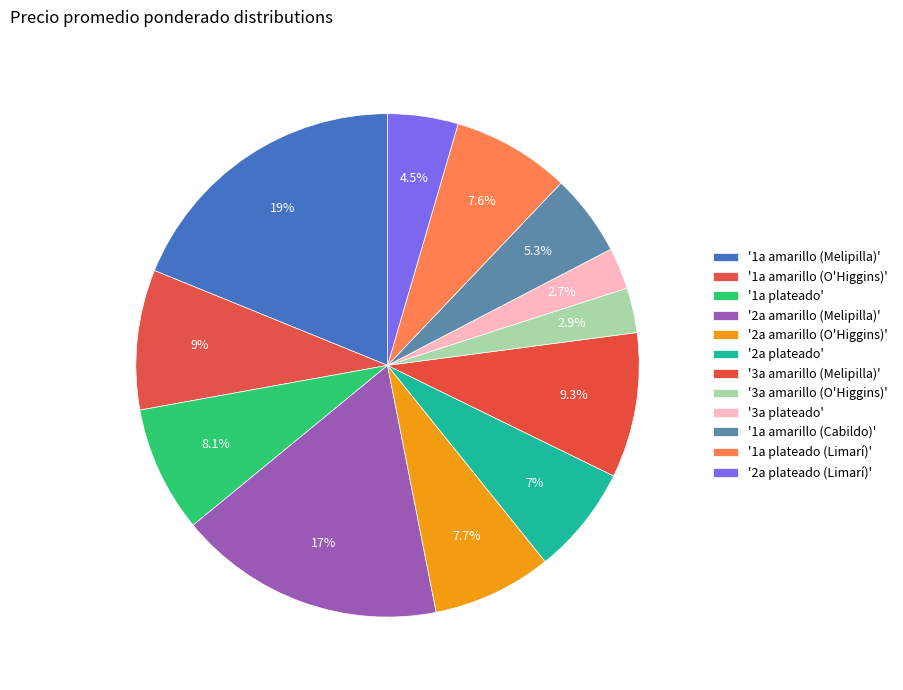

How many segments does this pie chart have?

12